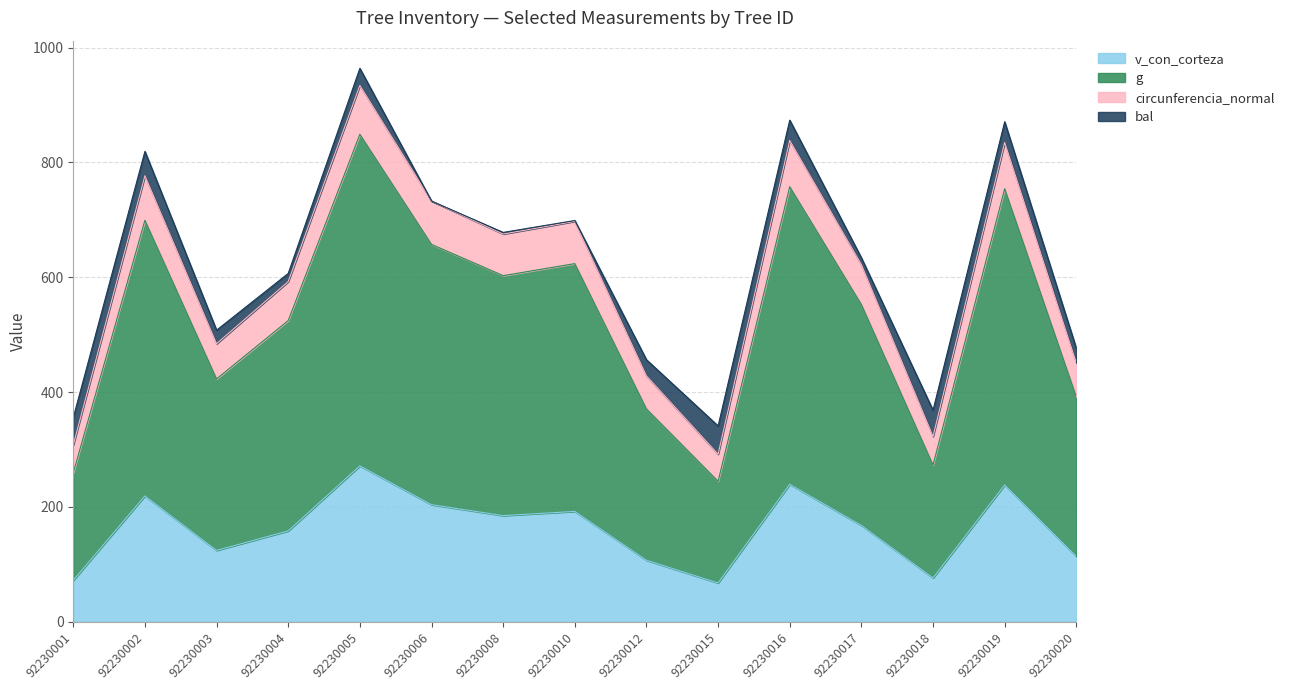

True or false: circunferencia_normal and g cross at least once.

False